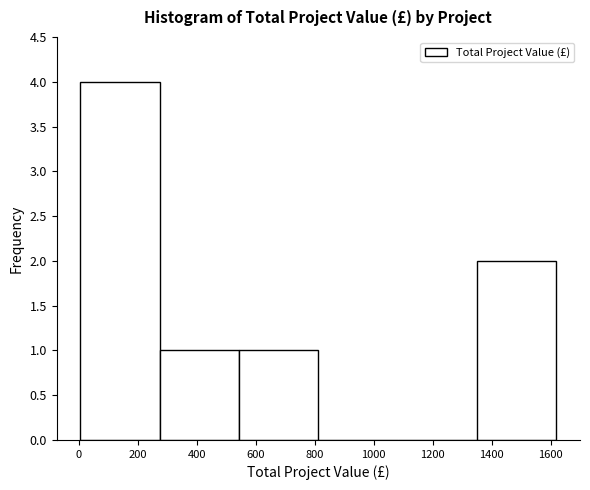

Reading left to right, transcribe this chart: for each bar, give the range it covers on the x-axis and its height. Neither the bar edges nor the heights are printed on the chart, so give them approximately, as read against the axes.

0 to 280: 4
280 to 540: 1
540 to 820: 1
820 to 1080: 0
1080 to 1360: 0
1360 to 1620: 2